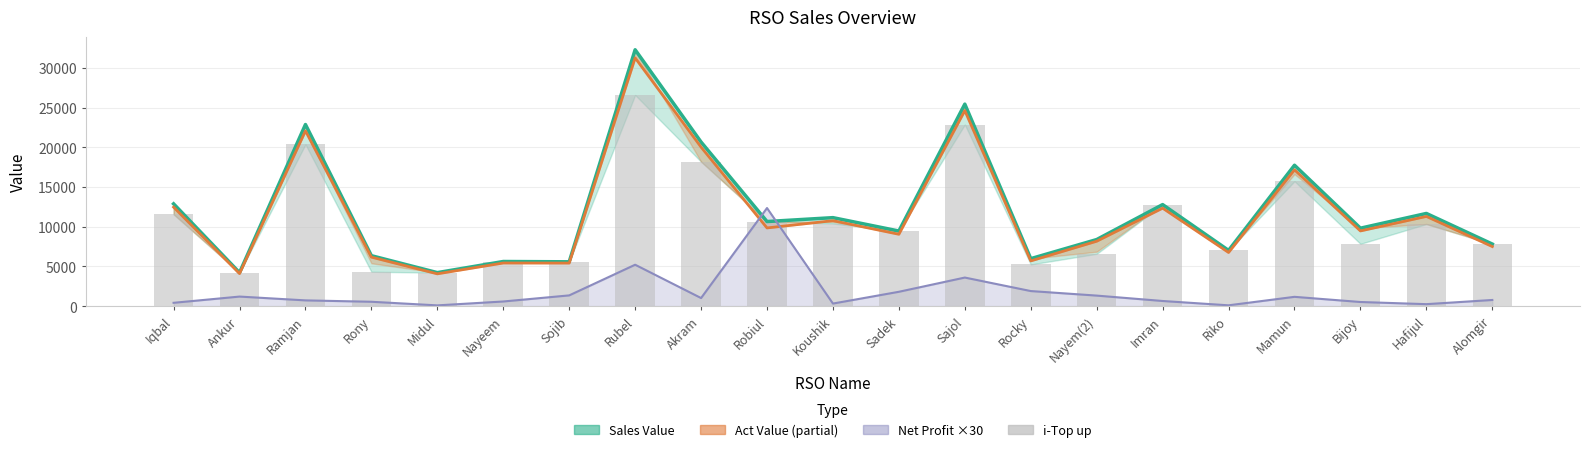

Where does the Sales Value series first go above 9816?

Iqbal